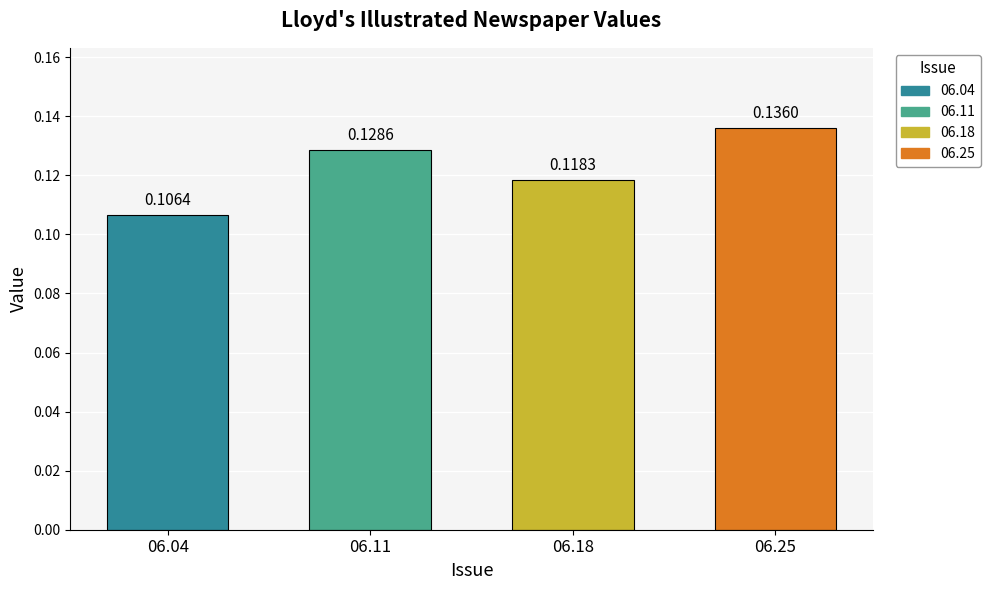

Rank the categories by value from lowest to highest.

06.04, 06.18, 06.11, 06.25